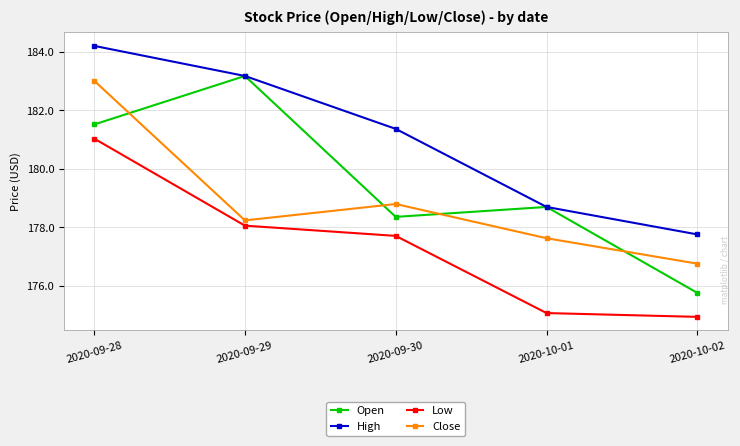

How many lines are shown in the chart?

4